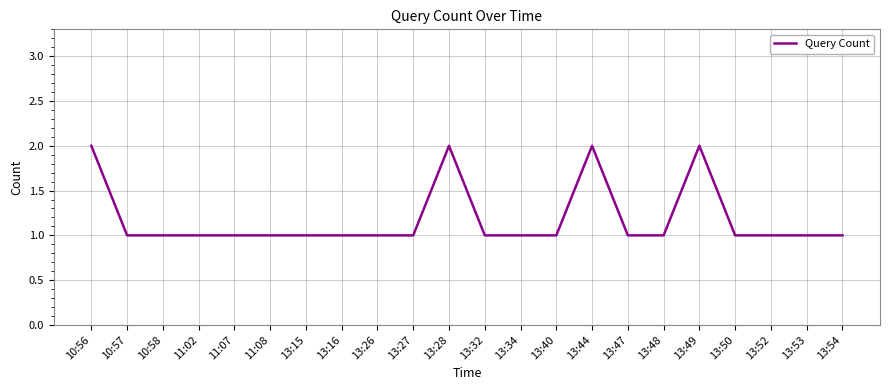

Reading left to right, extract all data points from this chart.

2	1	1	1	1	1	1	1	1	1	2	1	1	1	2	1	1	2	1	1	1	1